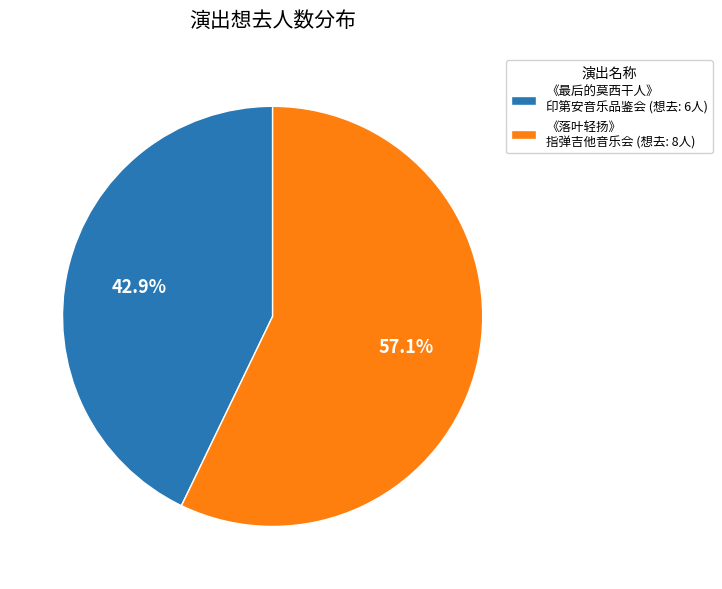

Rank the categories by value from highest to lowest.

《落叶轻扬》 指弹吉他音乐会 (想去: 8人), 《最后的莫西干人》 印第安音乐品鉴会 (想去: 6人)